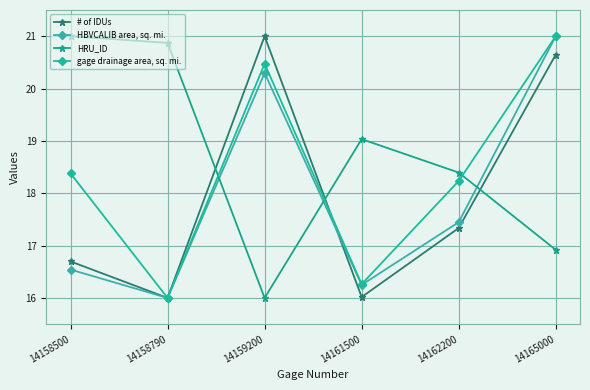

At which category is the sum across all series the highest?

14165000